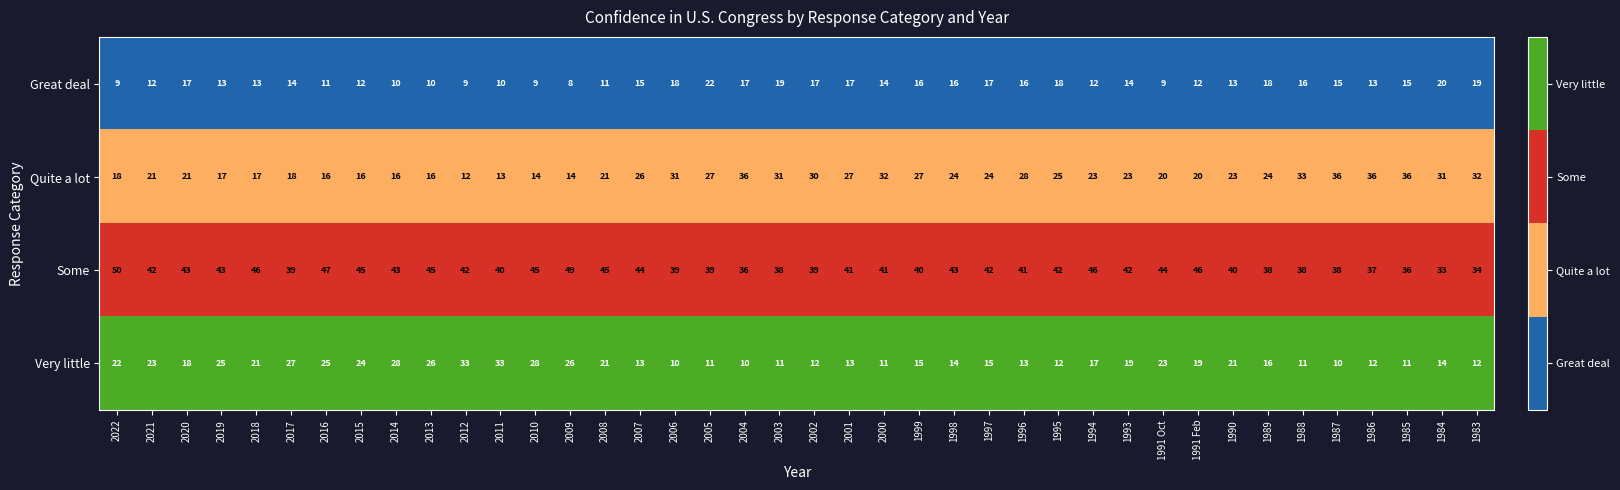

List the series in order of their peak value, lowest first.

Great deal, Very little, Quite a lot, Some